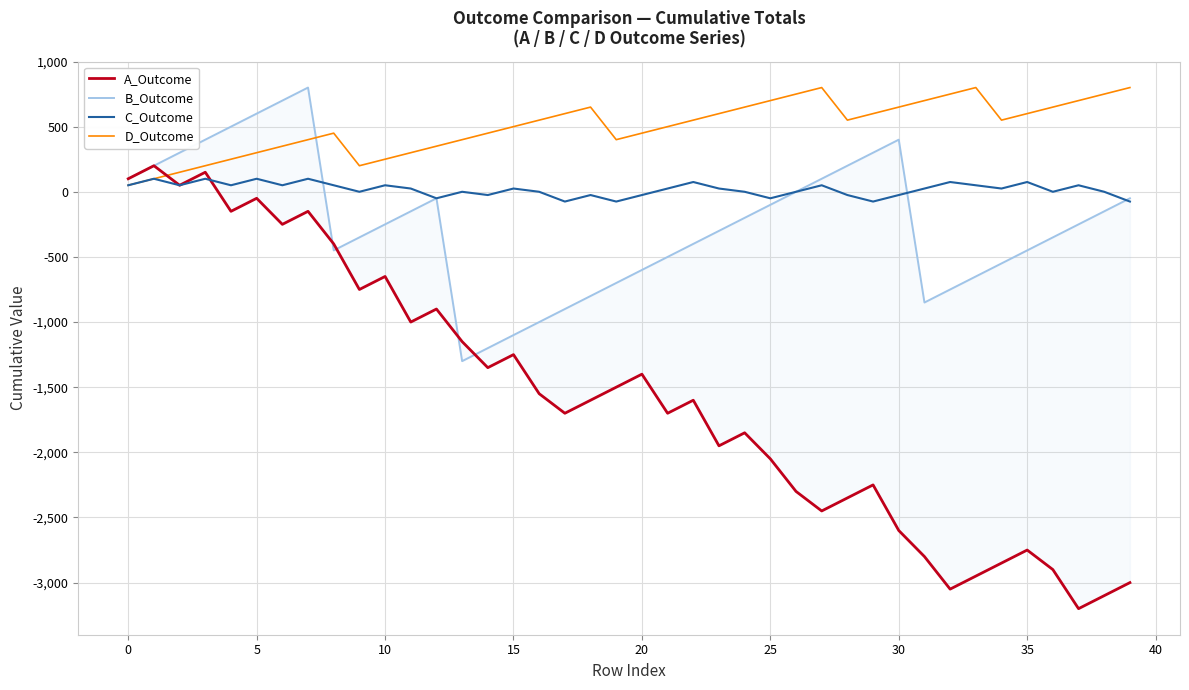

How many data points in D_Outcome are less than 550?

19